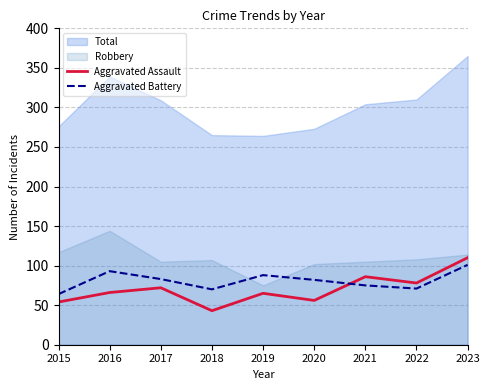

At which category does Aggravated Assault reach its first local valley?

2018